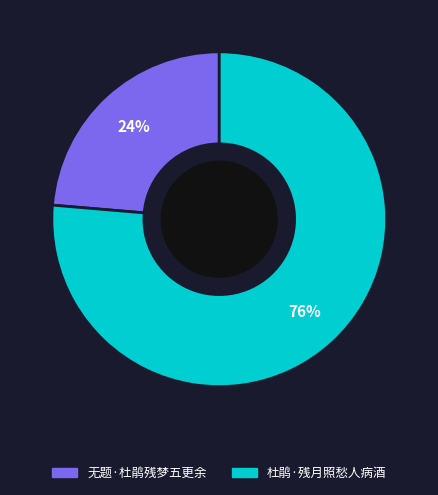

What is the ratio of the value at 无题·杜鹃残梦五更余 to the value at 杜鹃·残月照愁人病酒?

0.3